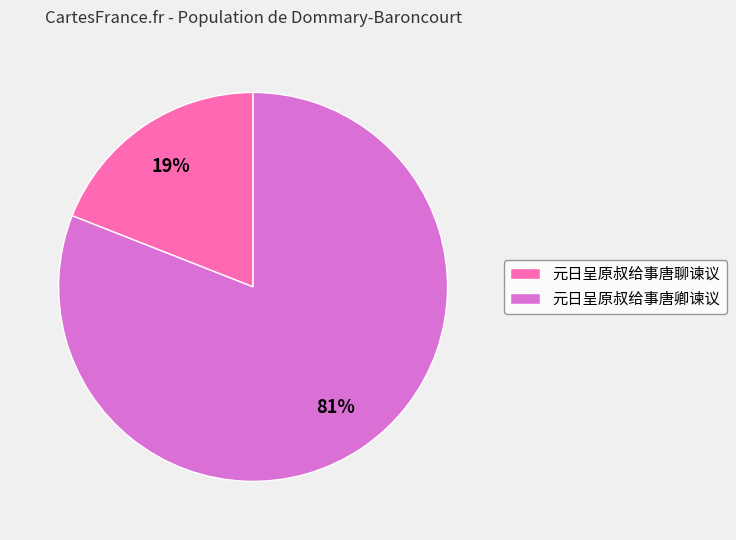

What is the smallest slice in the pie chart?

元日呈原叔给事唐聊谏议